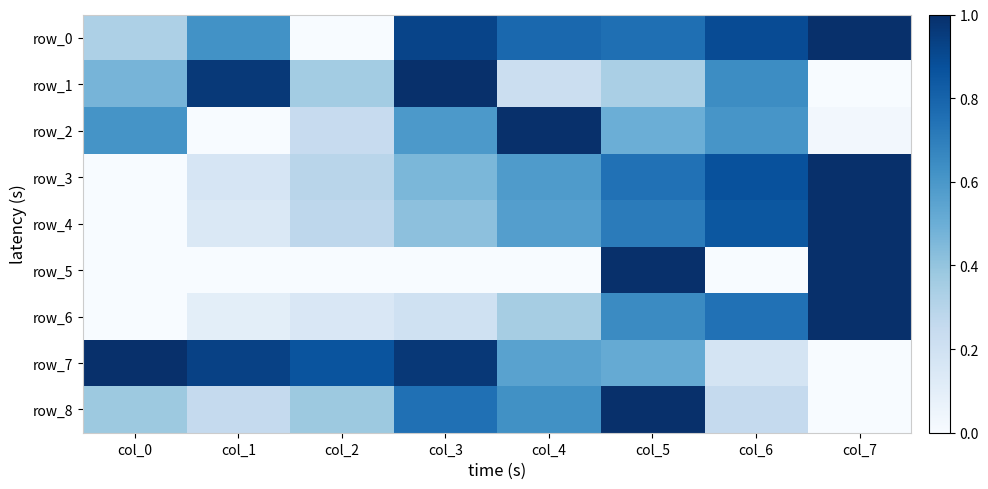

True or false: row_6 has a value of 0.7 at col_6.

True